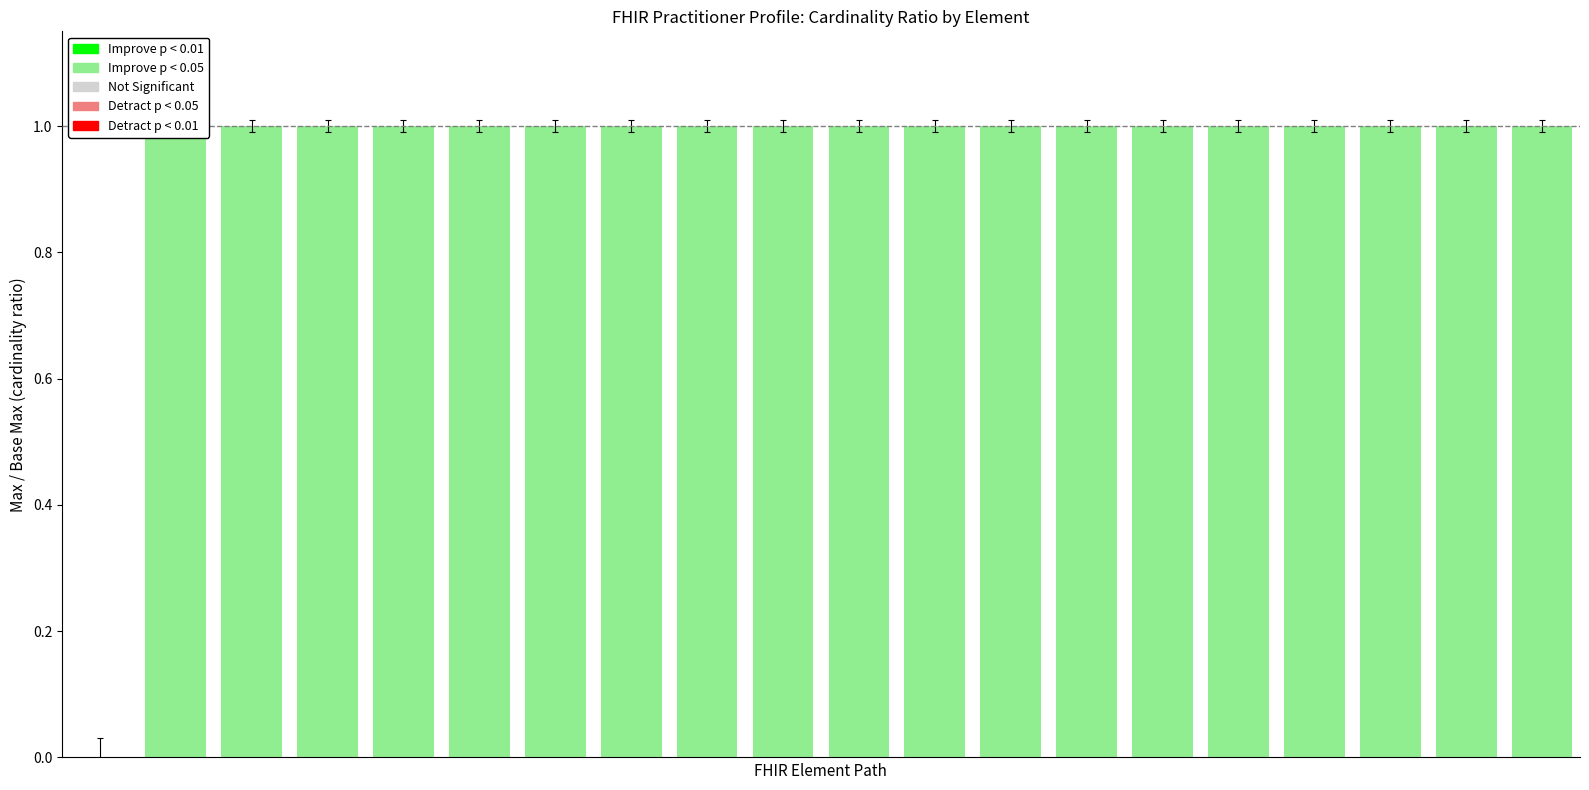

Which has a higher value, 17 or 6?

17